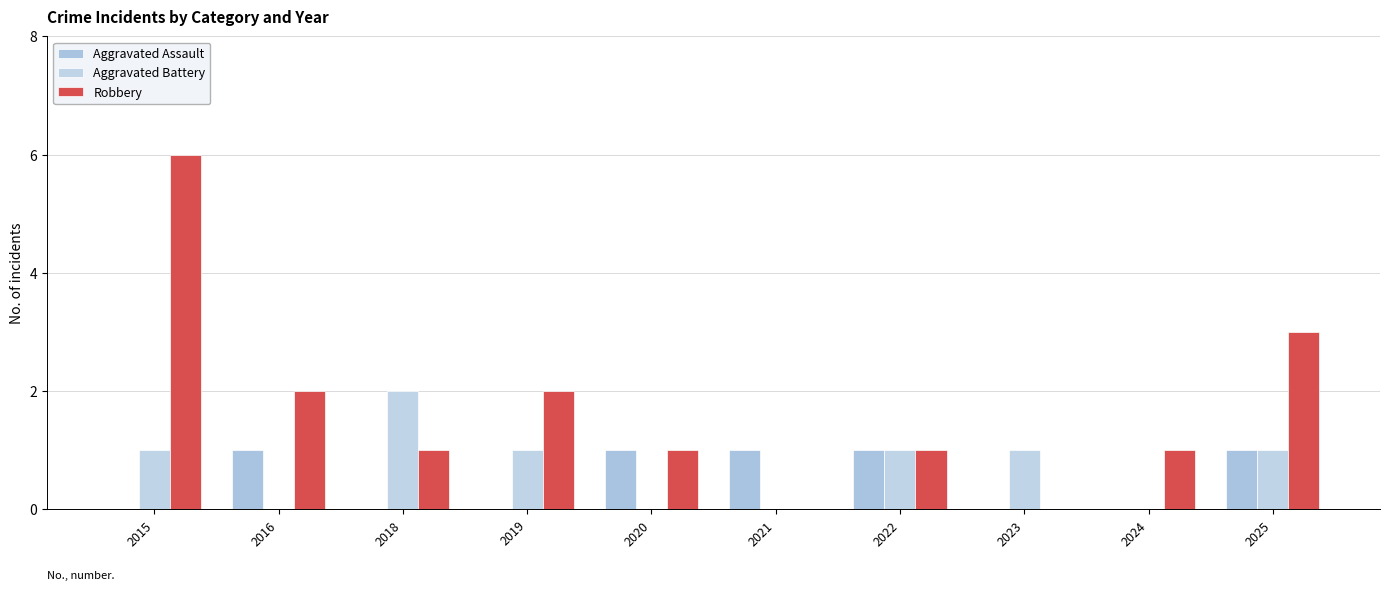

List the series in order of their peak value, highest first.

Robbery, Aggravated Battery, Aggravated Assault